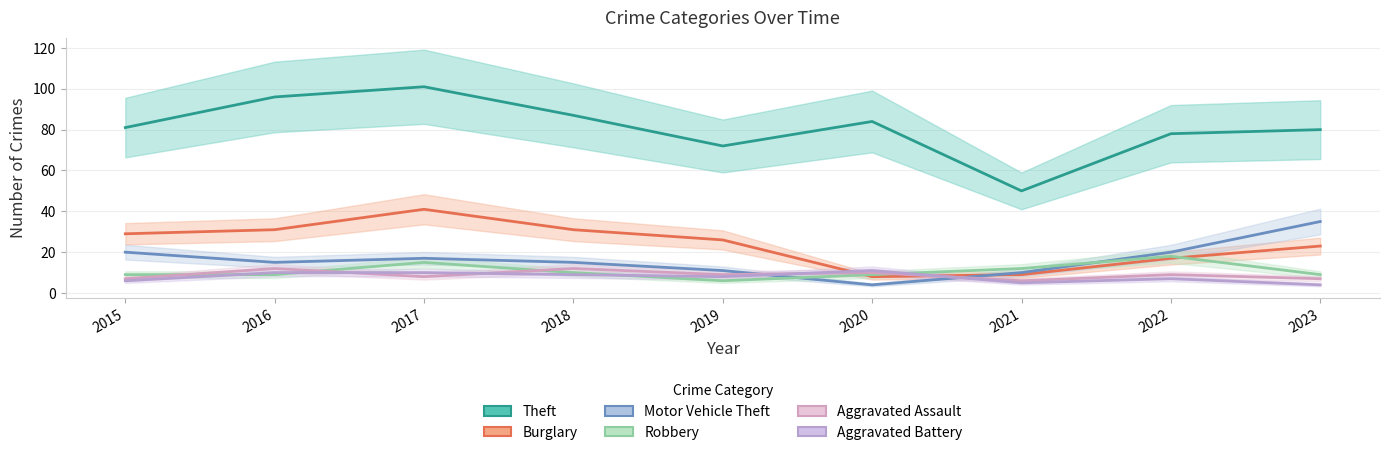

What is the average value of the Aggravated Battery series?

8